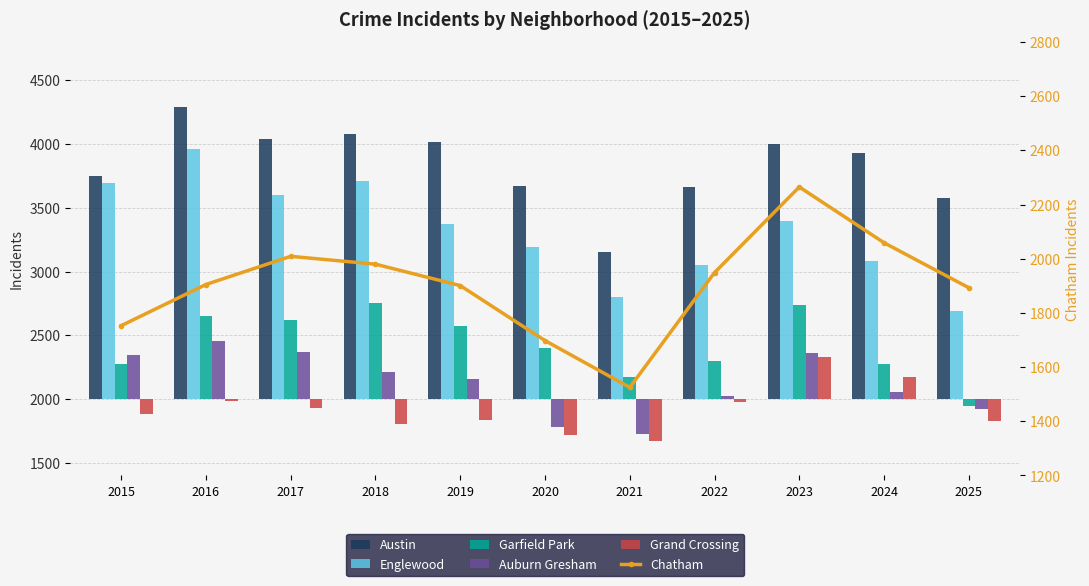

What is the minimum value shown in the chart?

-332